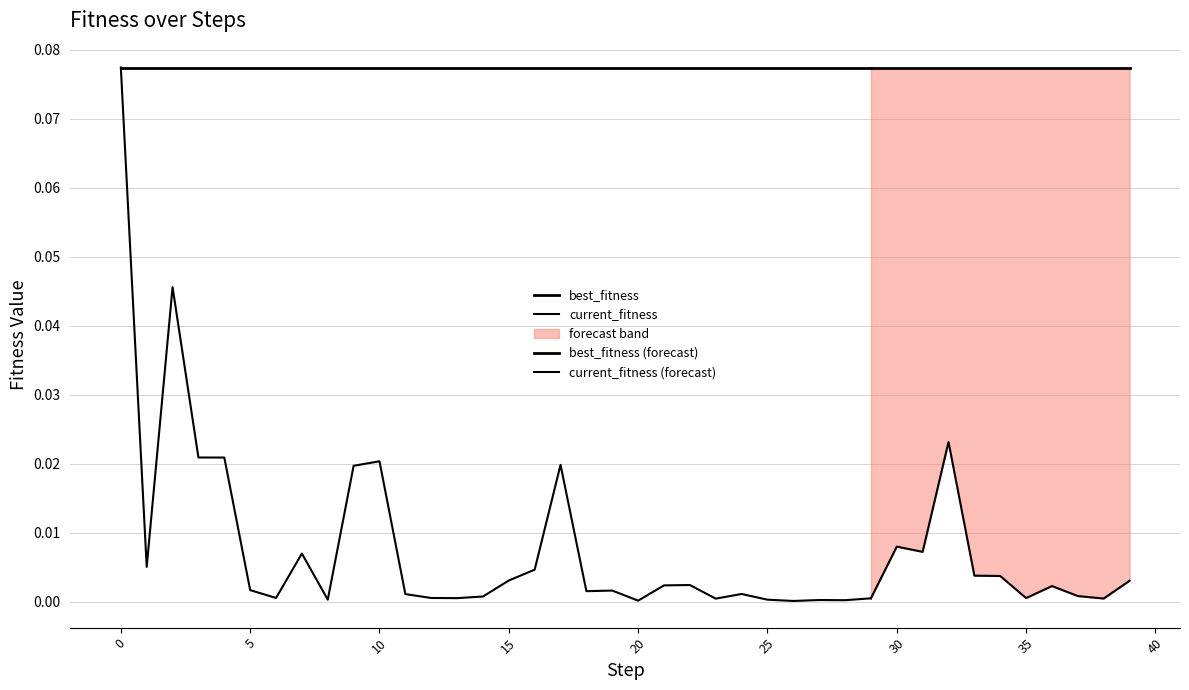

The best_fitness series shows 0.1 at 35. True or false?

True